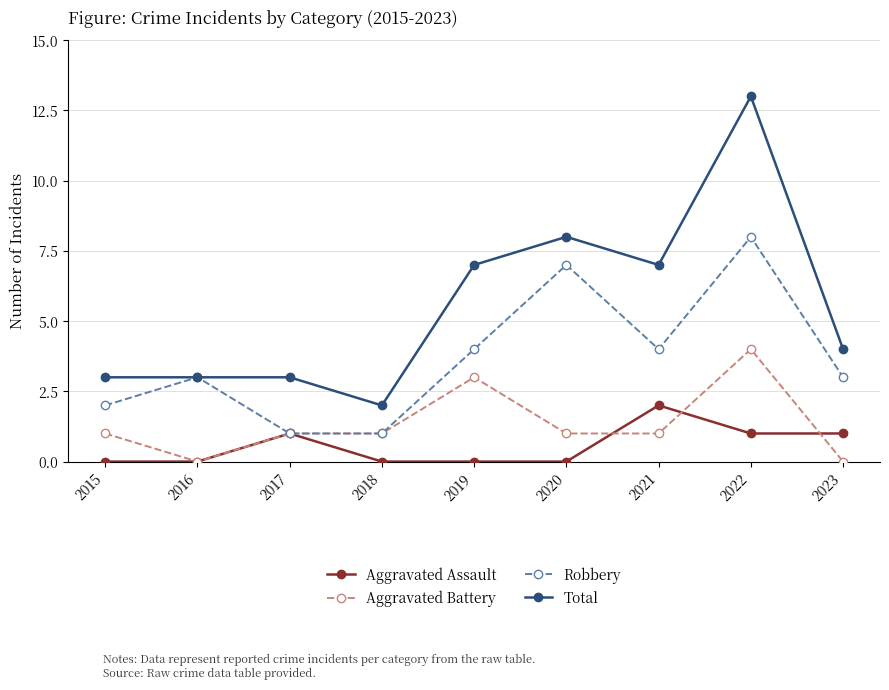

Which series has the widest spread of values?

Total